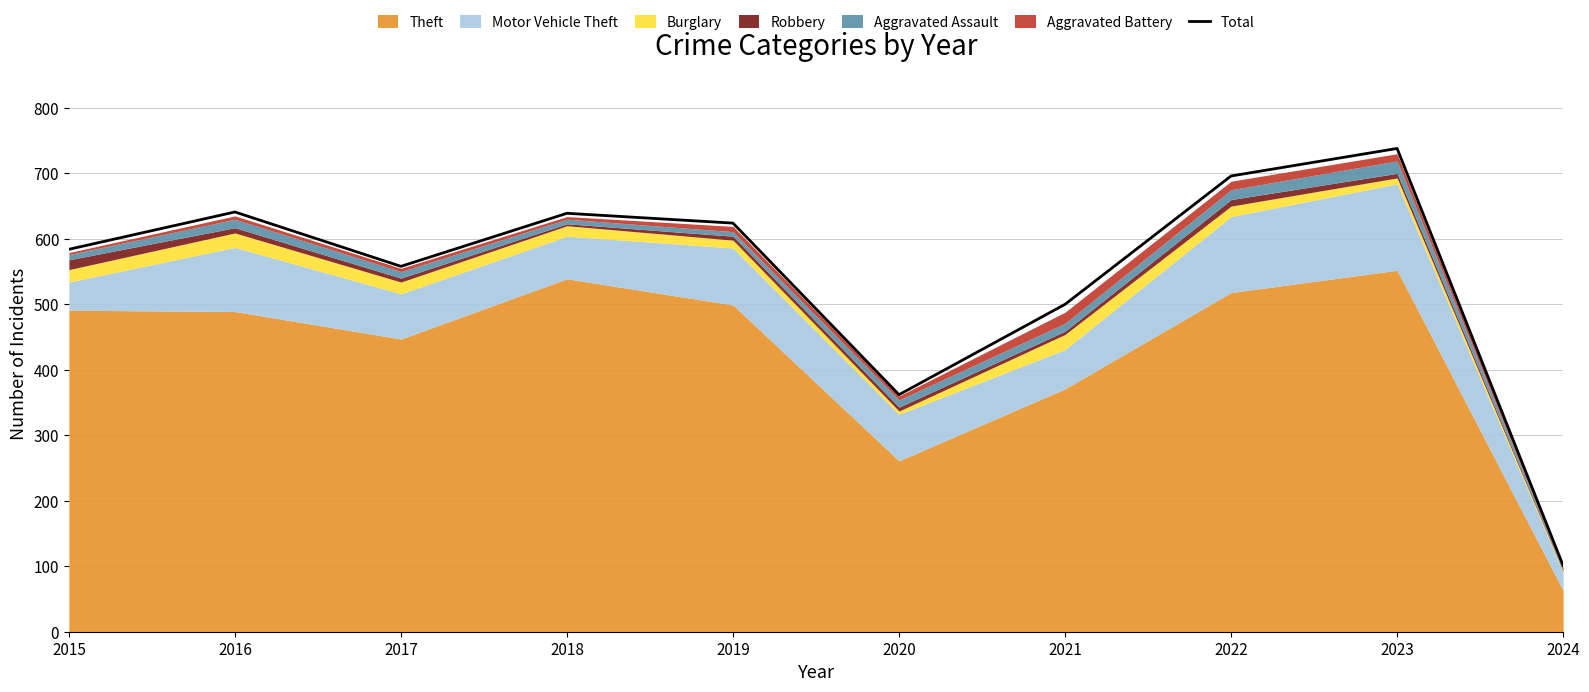

Where does the data first go above 624?

2016